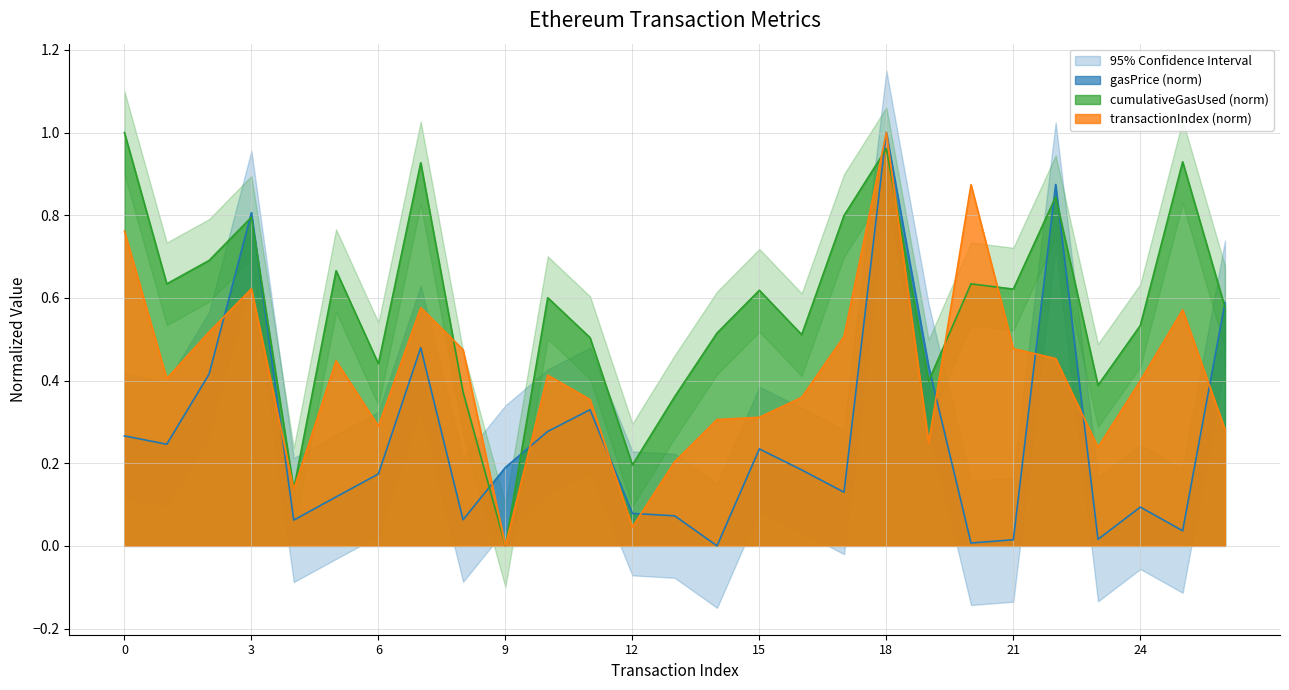

Which series changed the most between 17 and 18?

gasPrice